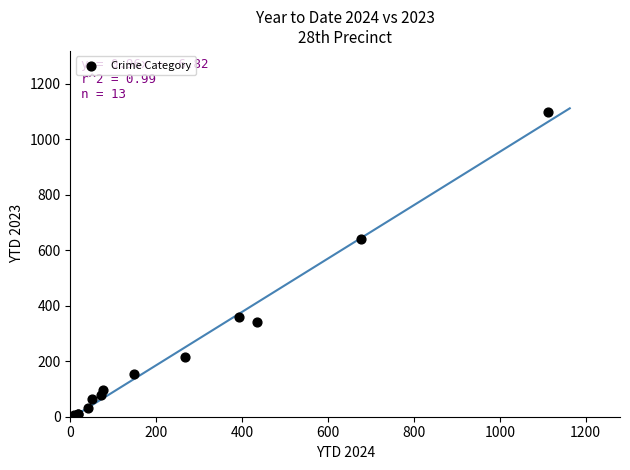

What Y value in the scatter plot is closest to 553?

642